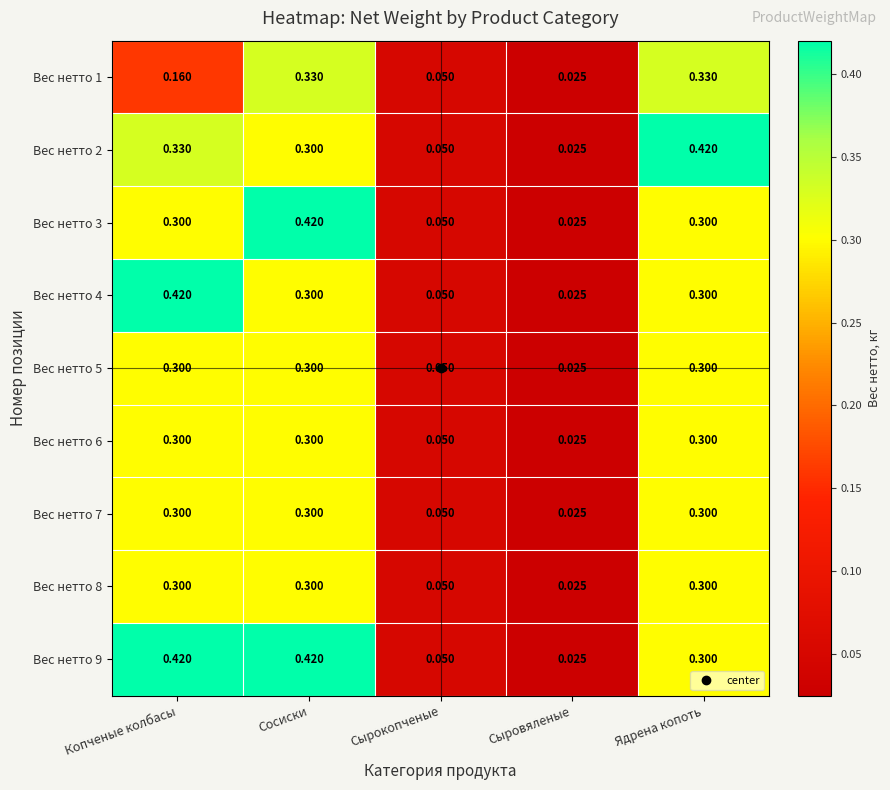

Which label corresponds to the smallest value in the chart?

Сыровяленые